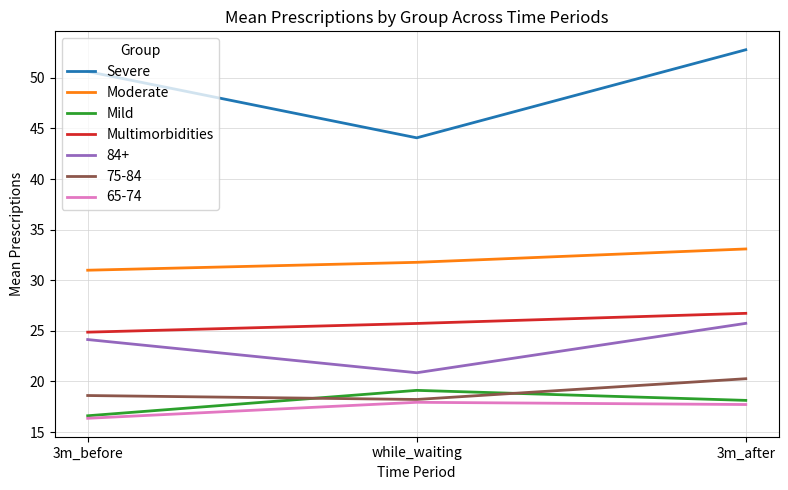

What is the maximum value shown in the chart?

52.8